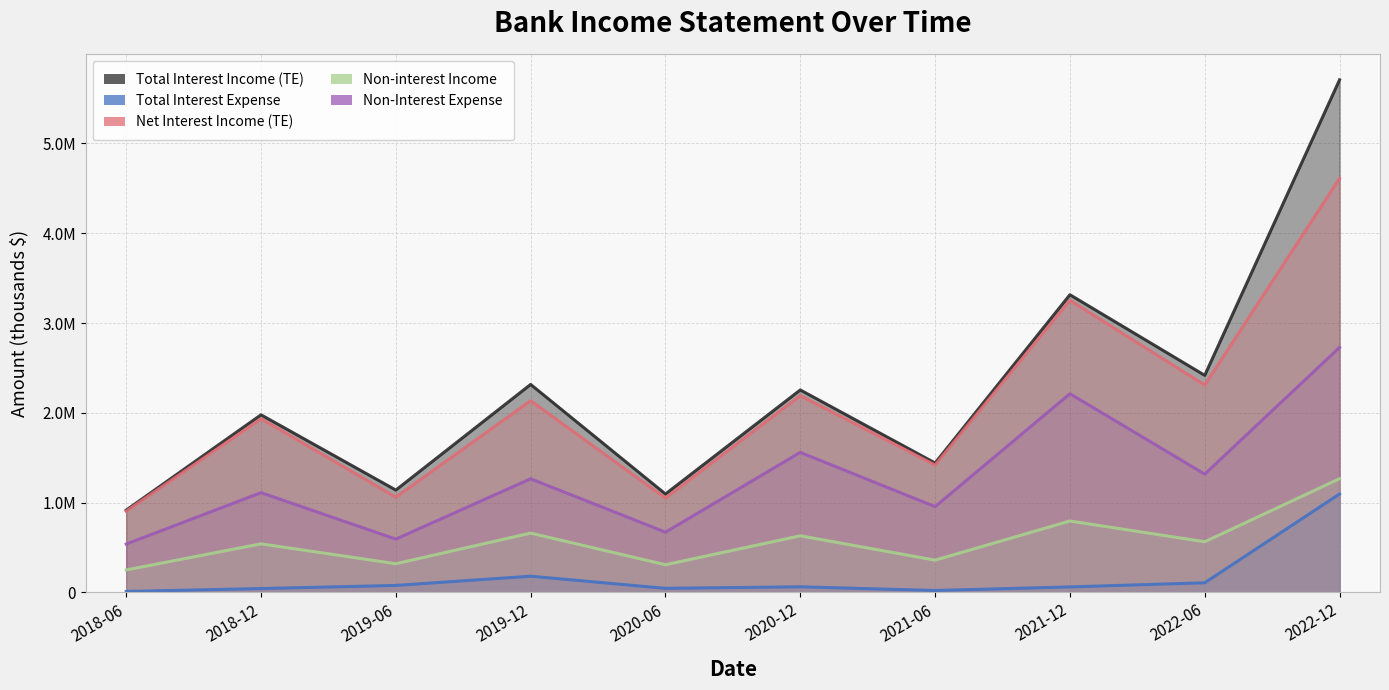

At which category does Net Interest Income (TE) reach its first local peak?

2018-12